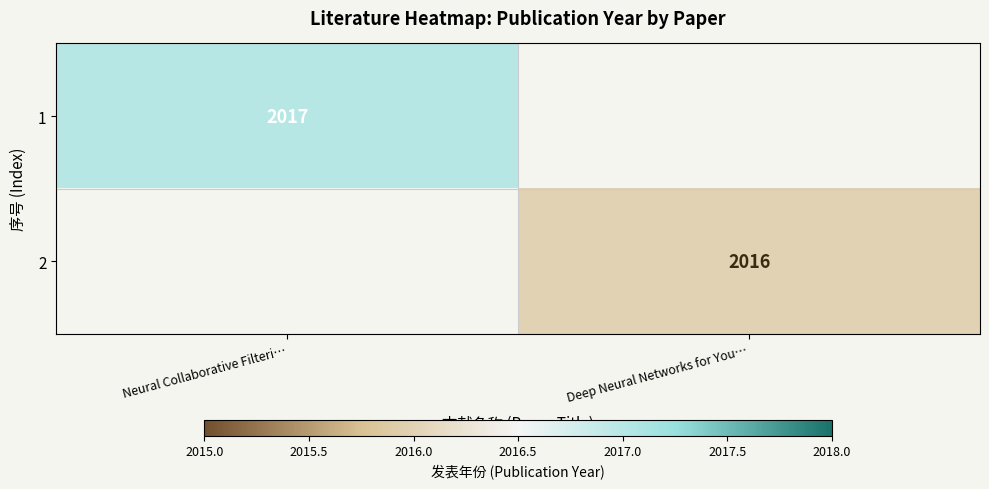

Is the value of 1 at Neural Collaborative Filteri… greater than the value of 2 at Deep Neural Networks for You…?

Yes